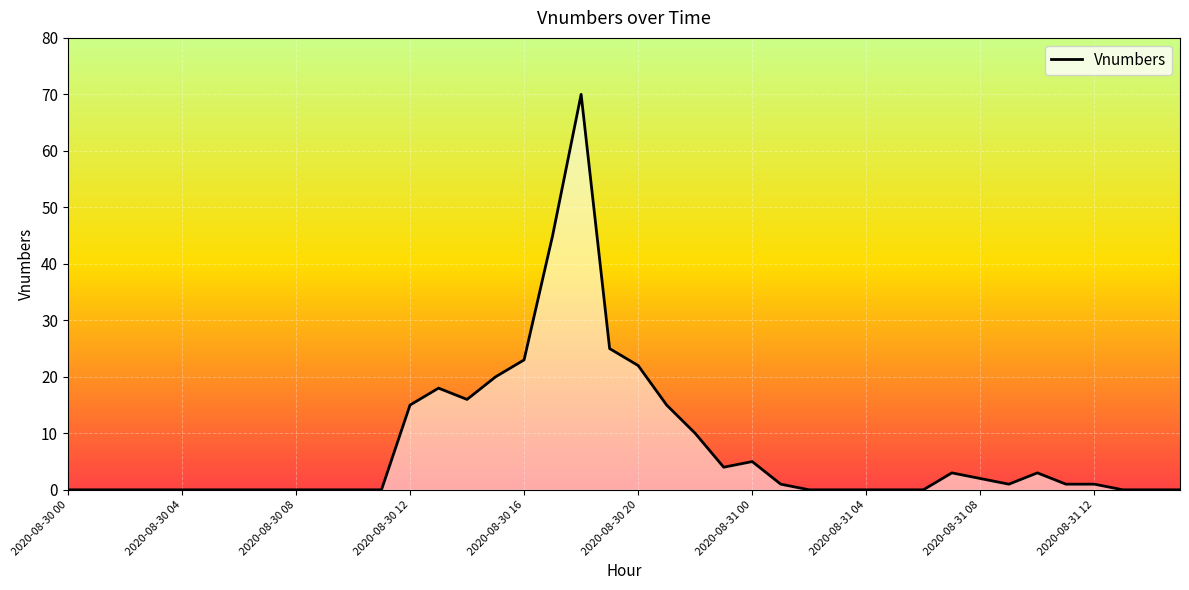

How many values are below 1?

20